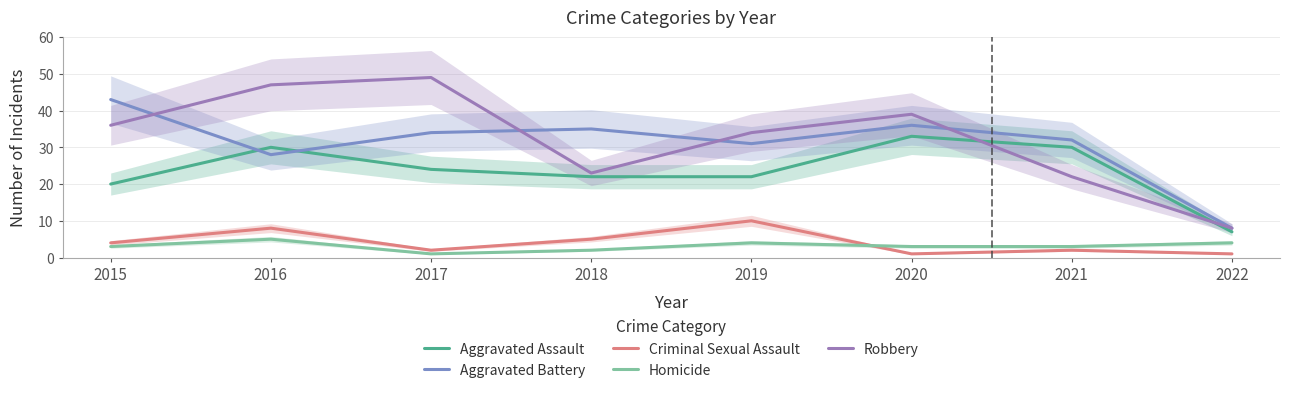

How many times do Homicide and Criminal Sexual Assault cross each other?

1